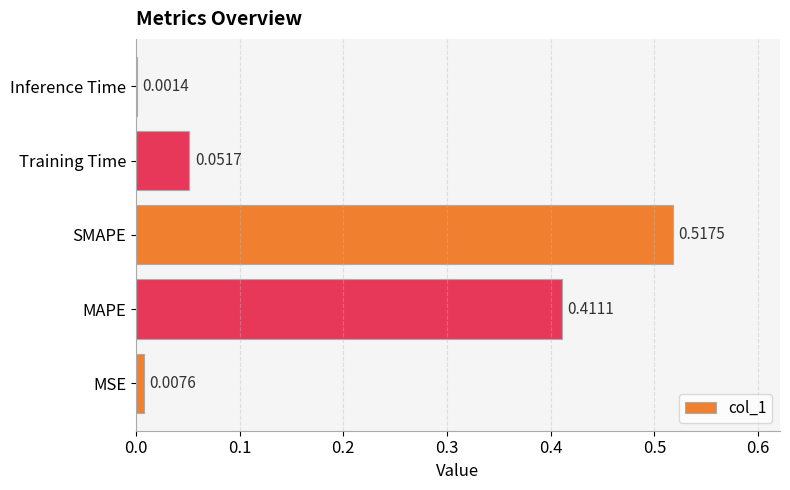

At which category does the chart reach its peak across all series?

SMAPE